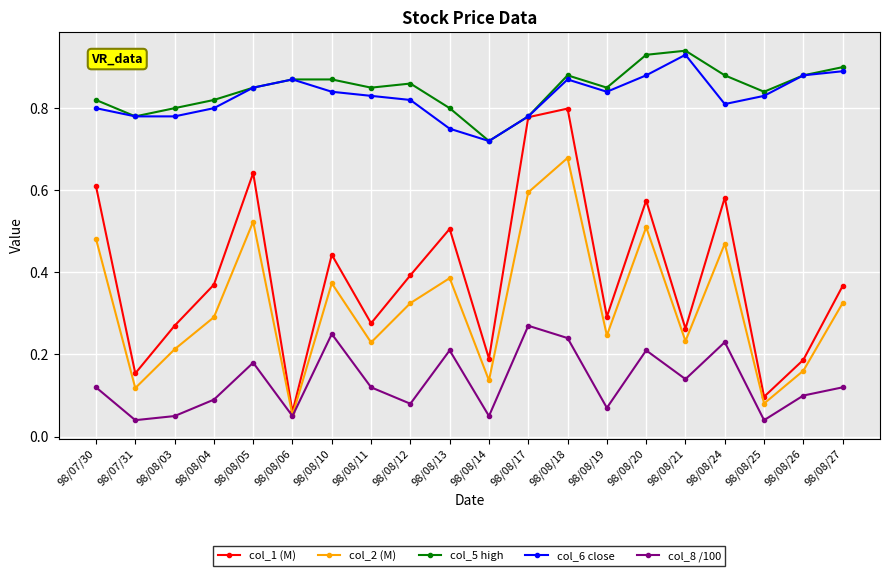

Does the chart display data point markers on the line(s)?

Yes